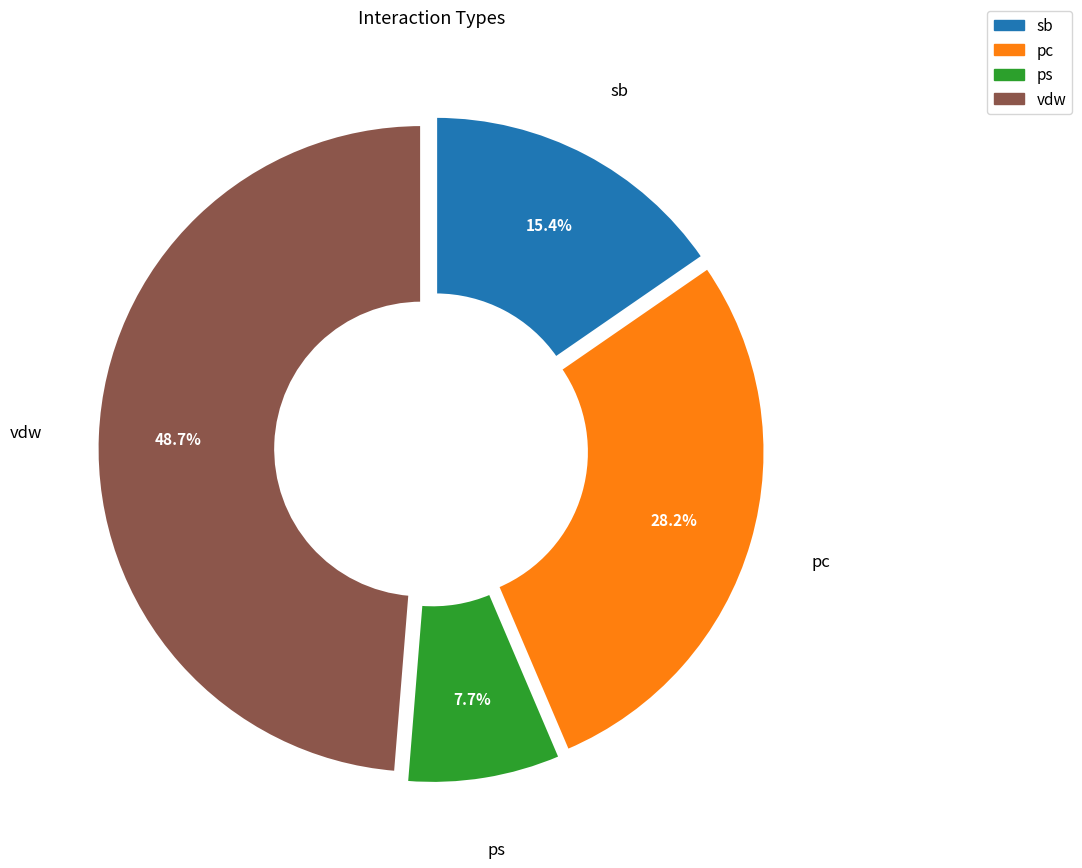

Is there any slice that represents more than half of the pie?

No